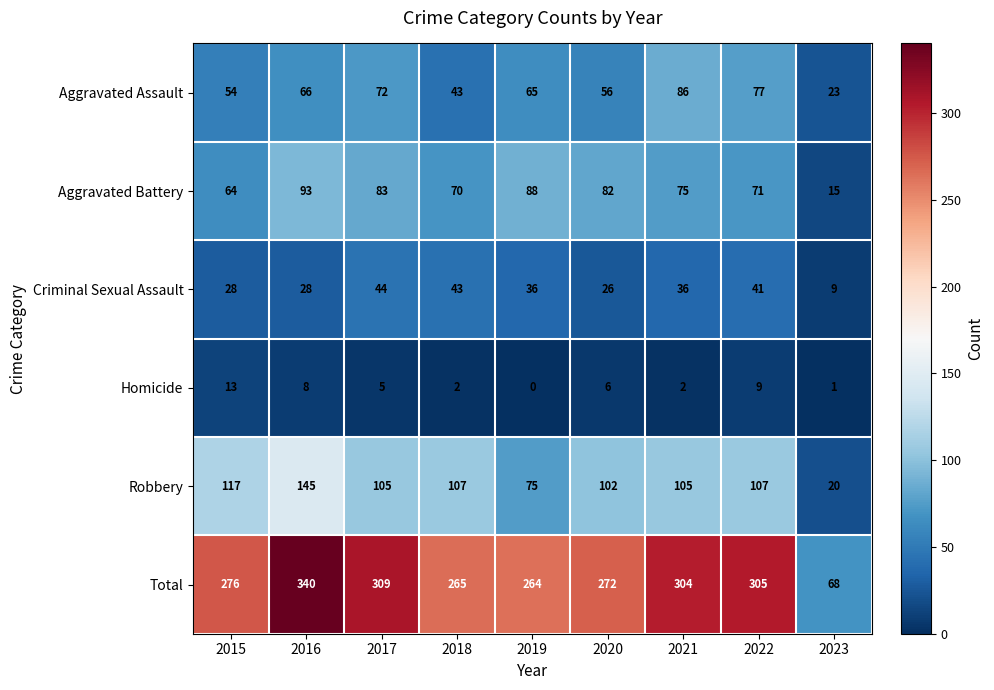

At which category is the sum across all series the highest?

2016